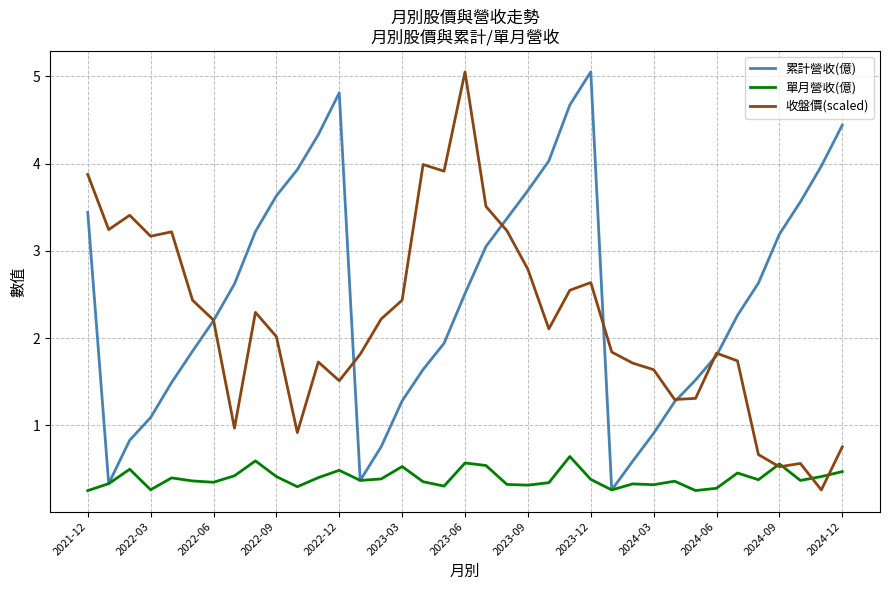

What is the maximum value for 單月營收(億)?

0.6